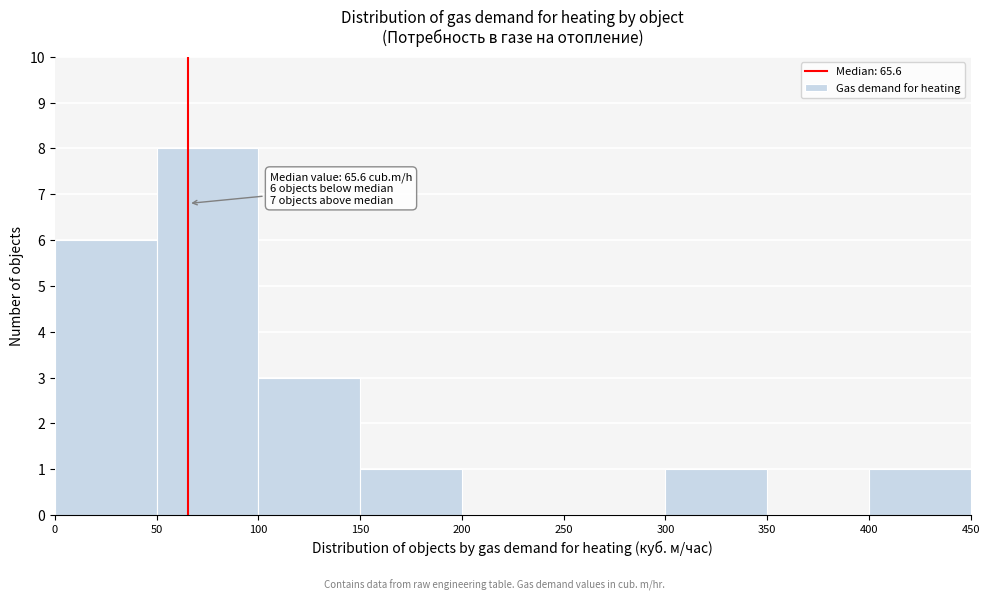

Which range on the x-axis has the tallest bar?

50 to 100